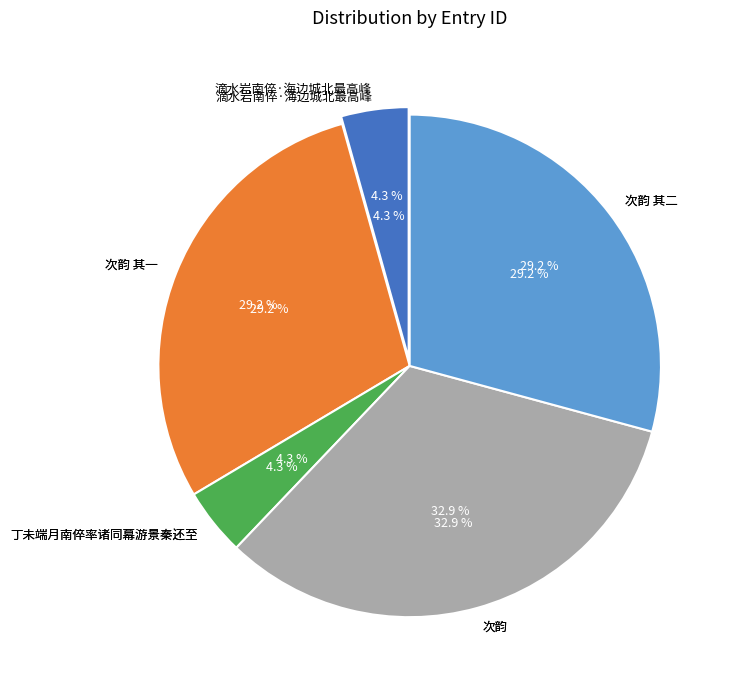

How many slices are in this pie chart?

5